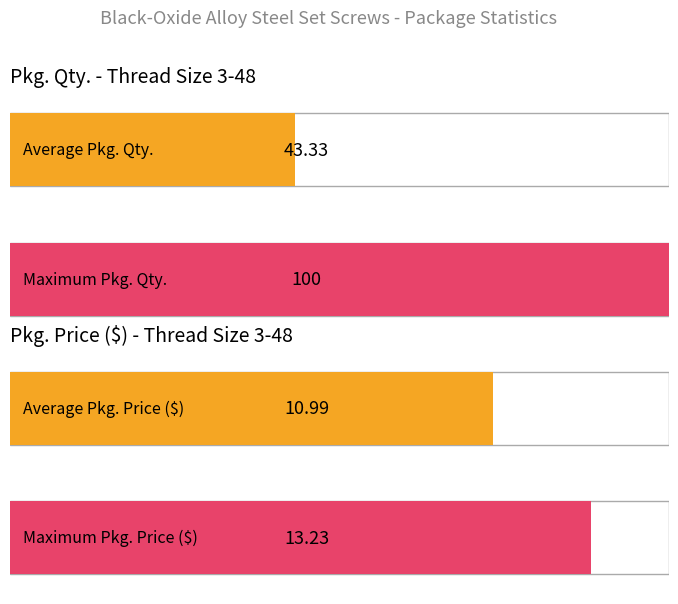

What is the maximum value for Pkg. Qty.?

100.0